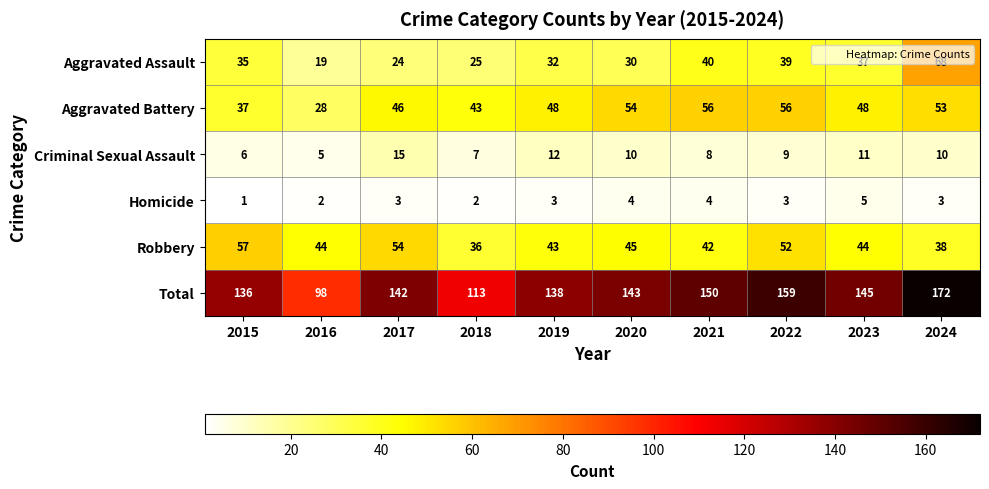

Is it true that Total equals 189 at 2017?

False